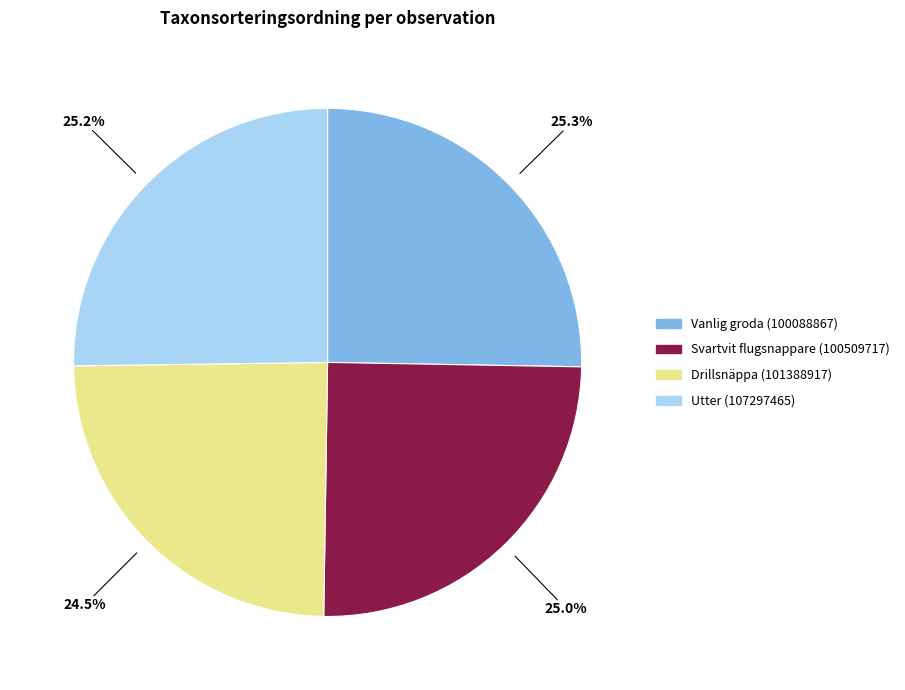

Approximately how many times larger is the value at Drillsnäppa (101388917) compared to Utter (107297465)?

1.0